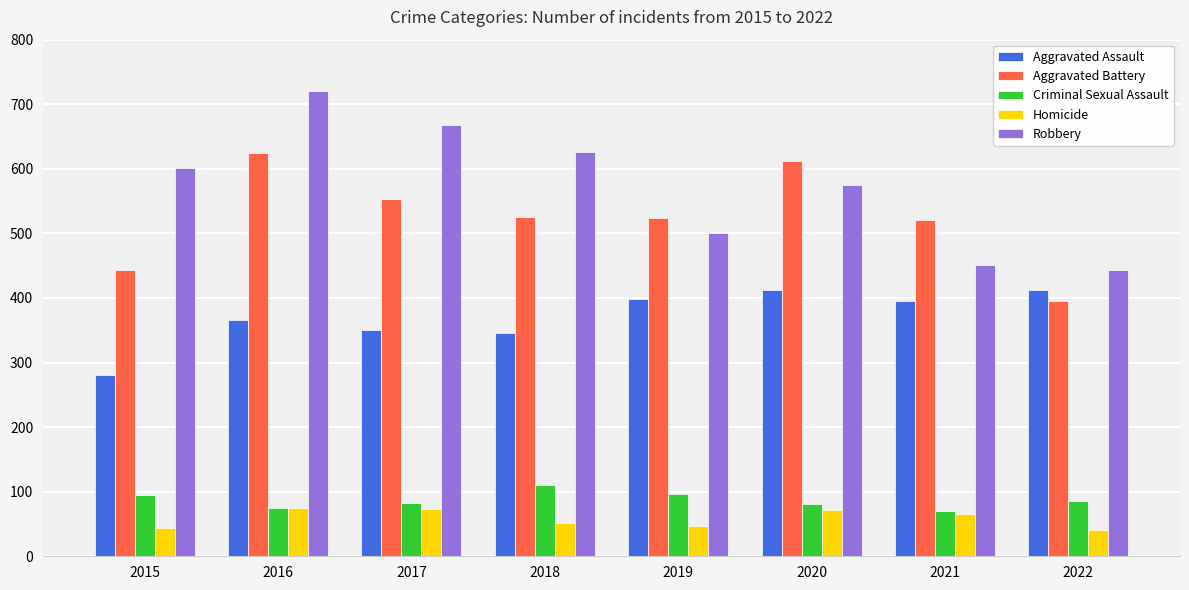

Read the Homicide value at 2022.

40